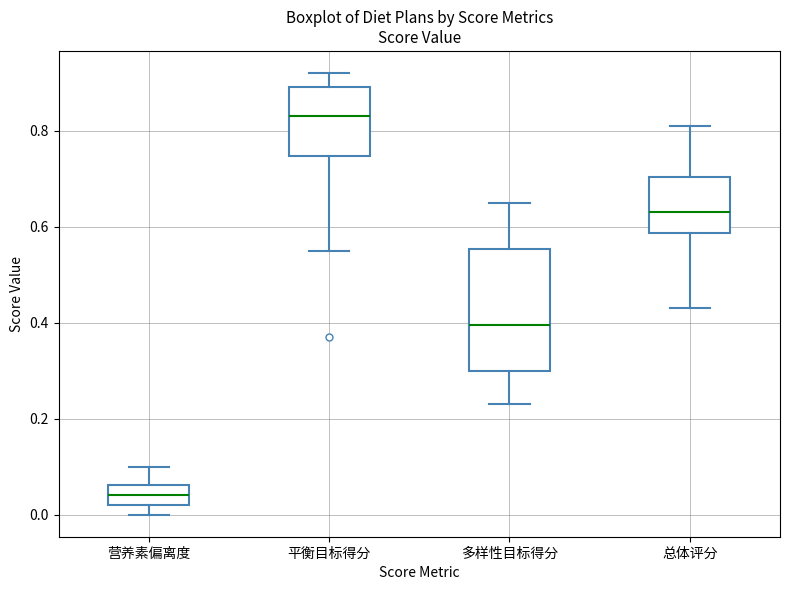

Reading left to right, transcribe this box plot: for each box, give where its median line is, the range the box spans, and where its two whiskers end, as read against the y-axis. The values are not printed on the chart, so give them approximately, as read against the axis.

营养素偏离度: median 0.04, box 0.02 to 0.06, whiskers 0.00 to 0.10
平衡目标得分: median 0.84, box 0.74 to 0.90, whiskers 0.56 to 0.92
多样性目标得分: median 0.40, box 0.30 to 0.56, whiskers 0.24 to 0.66
总体评分: median 0.64, box 0.58 to 0.70, whiskers 0.44 to 0.82